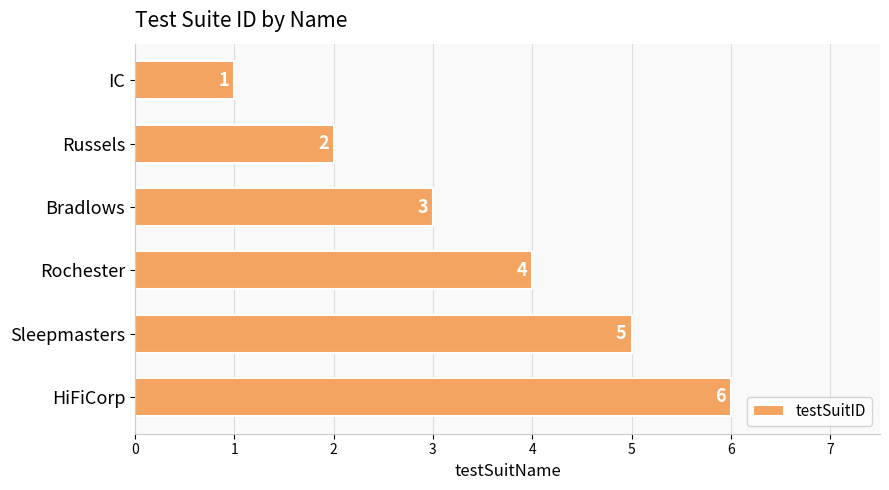

Read the value at Sleepmasters.

5